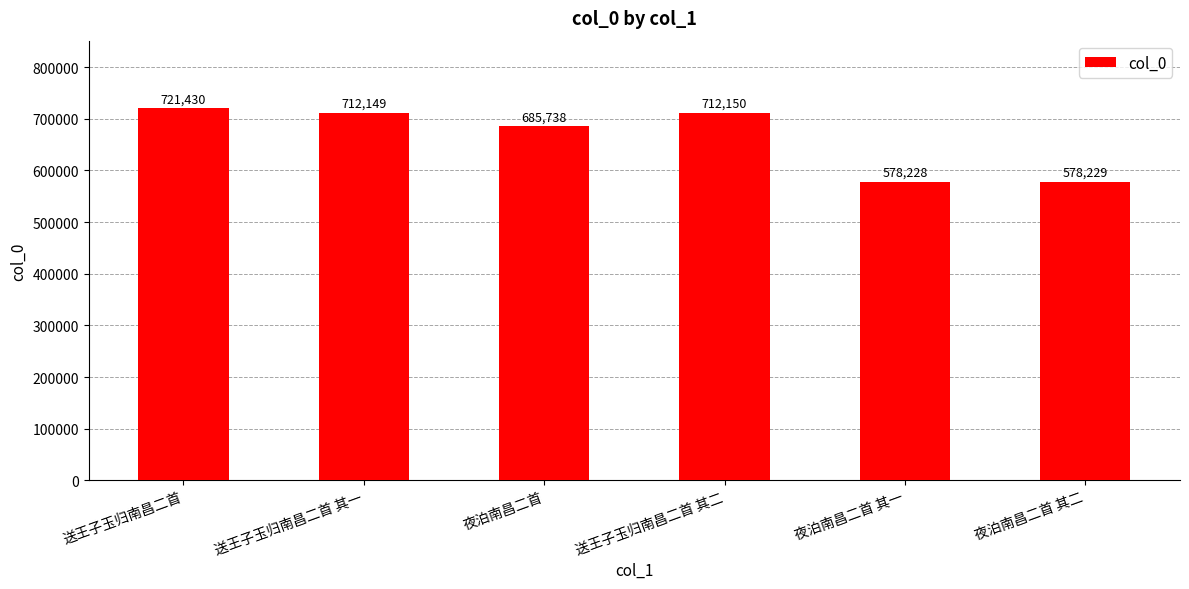

Approximately how many times larger is the value at 送王子玉归南昌二首 其二 compared to 送王子玉归南昌二首 其一?

1.0